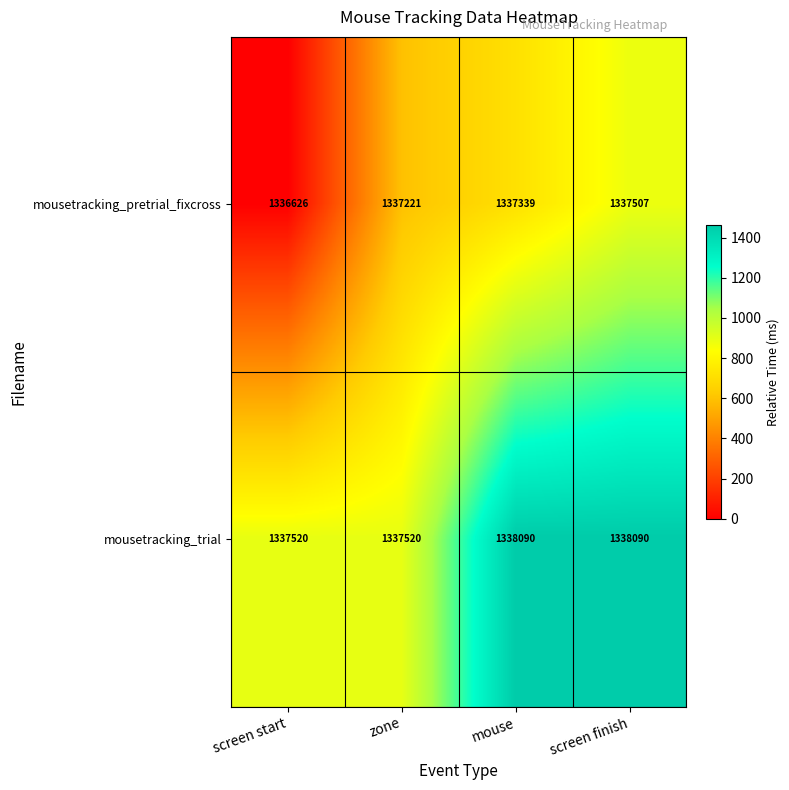

What is the smallest value displayed?

1336626